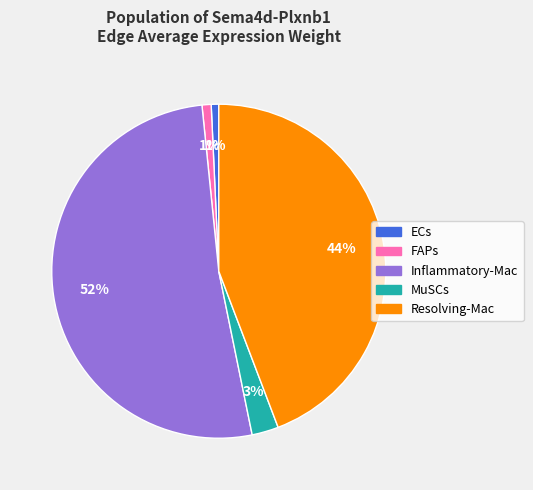

Is Inflammatory-Mac the majority of the pie?

Yes